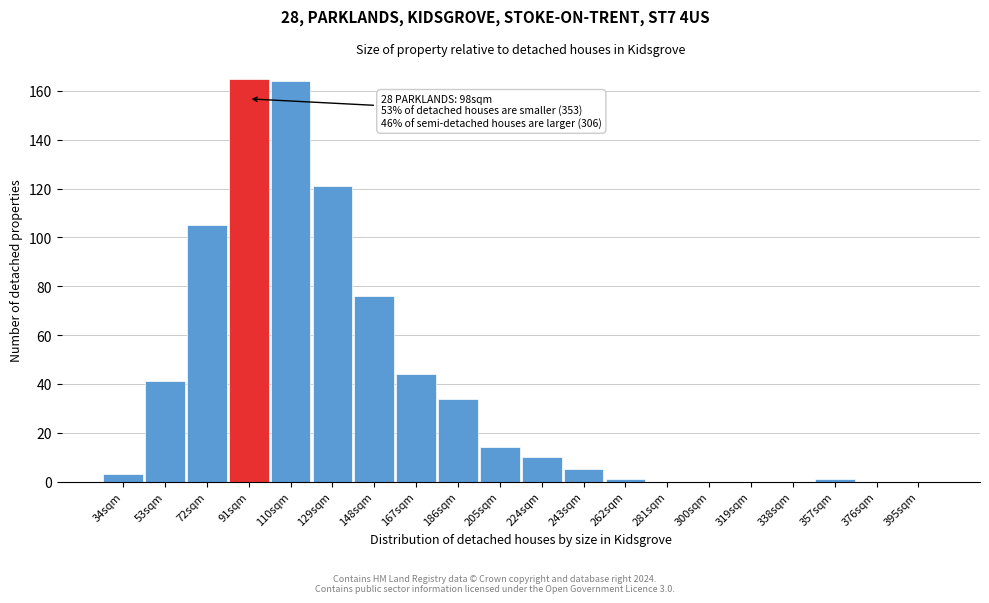

Reading left to right, extract all data points from this chart.

34sqm=3	53sqm=41	72sqm=105	91sqm=165	110sqm=164	129sqm=121	148sqm=76	167sqm=44	186sqm=34	205sqm=14	224sqm=10	243sqm=5	262sqm=1	281sqm=0	300sqm=0	319sqm=0	338sqm=0	357sqm=1	376sqm=0	395sqm=0